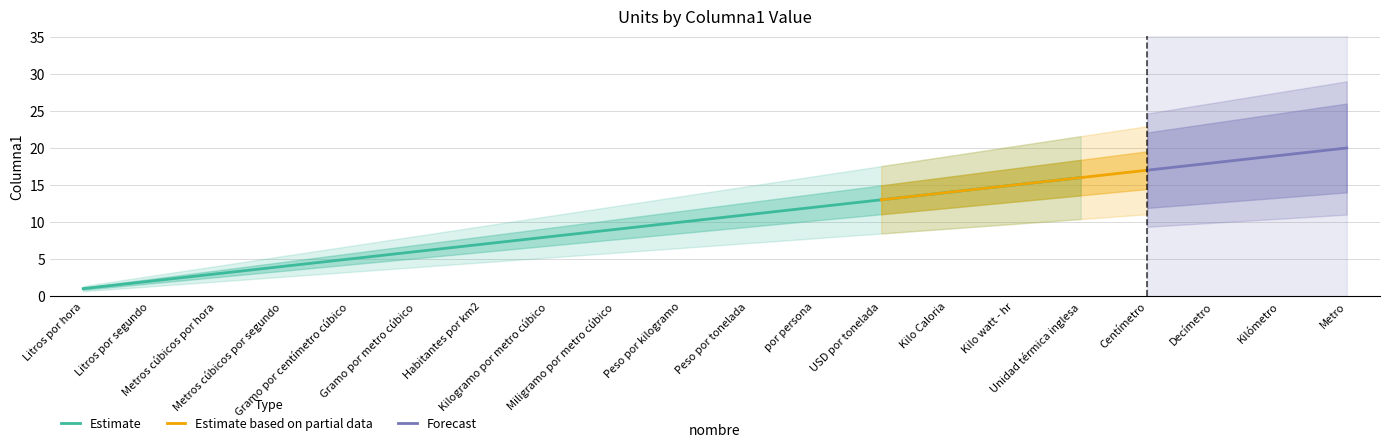

What is the smallest value displayed?

1